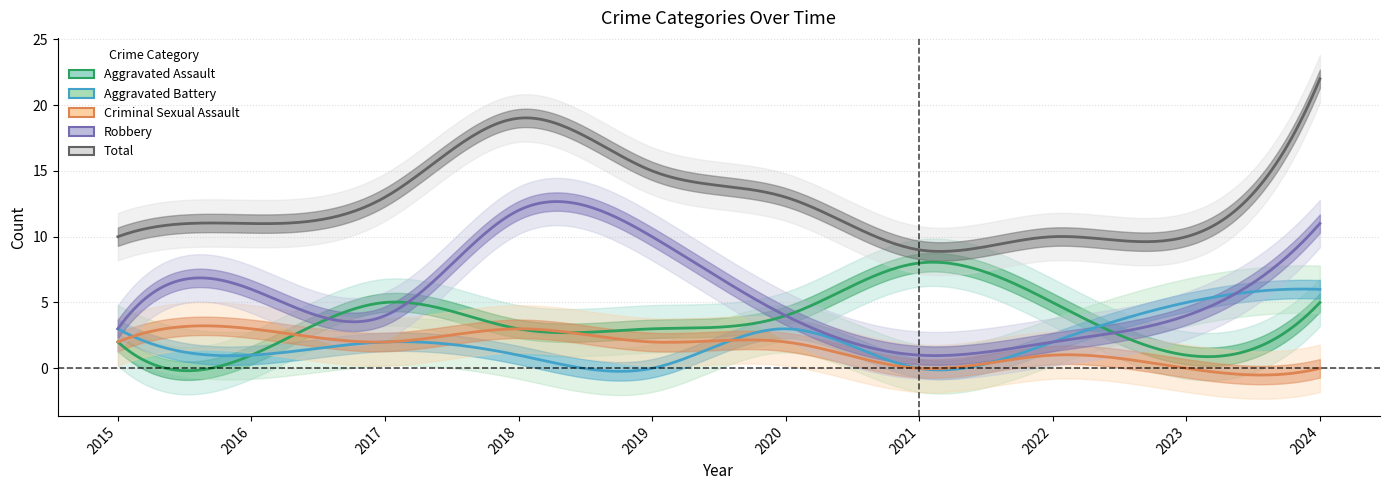

Rank the categories by Criminal Sexual Assault value from lowest to highest.

2021, 2023, 2024, 2022, 2015, 2017, 2019, 2020, 2016, 2018